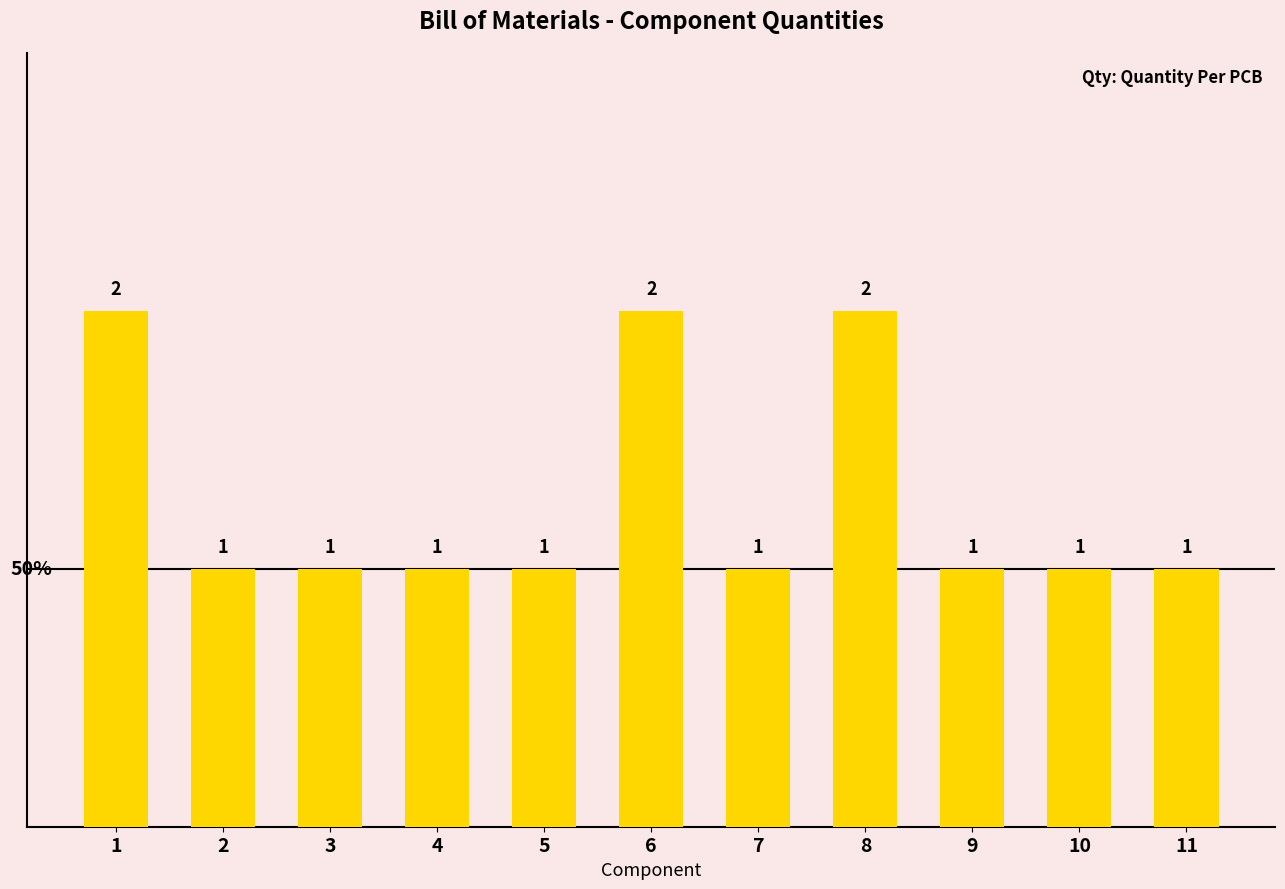

What is the value of the 9th bar from the left?

1